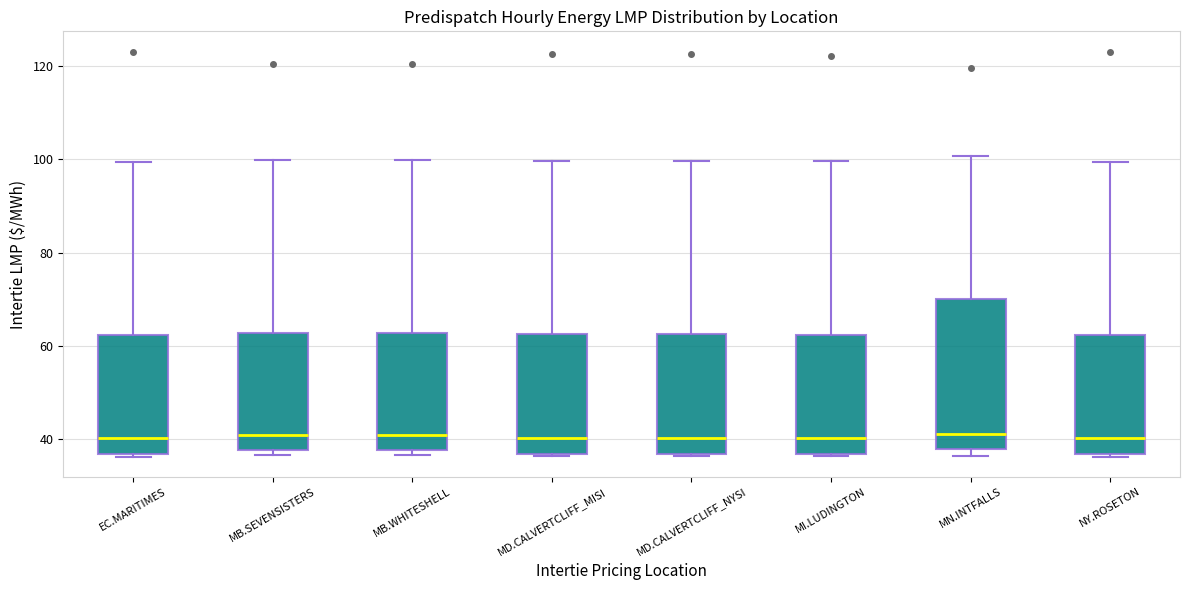

Where is the lower edge of the box for MI.LUDINGTON on the y-axis? The values are not printed on the chart, so give them approximately, as read against the axis.

36